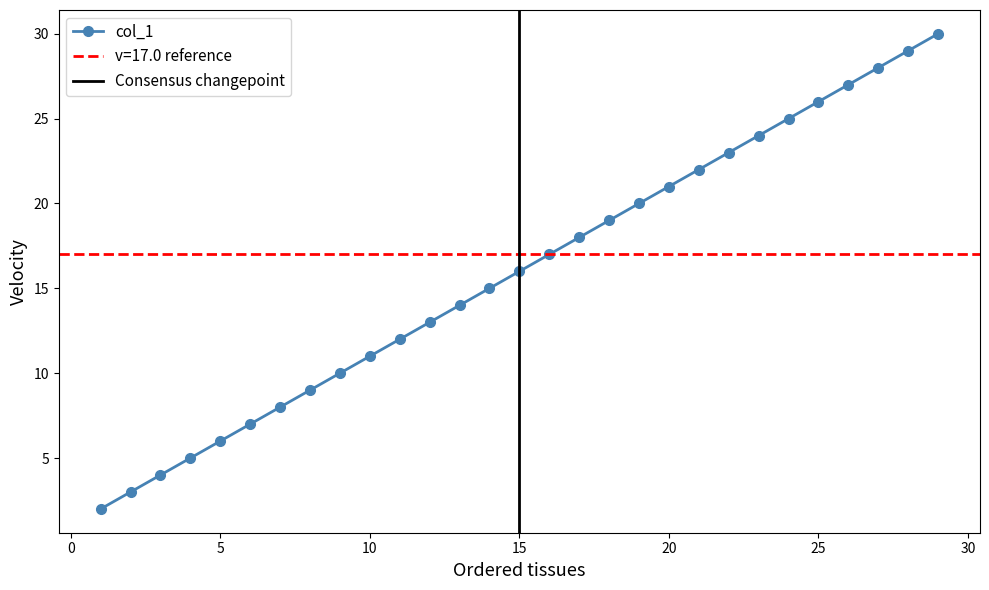

True or false: col_4 and col_1 intersect in this chart.

False